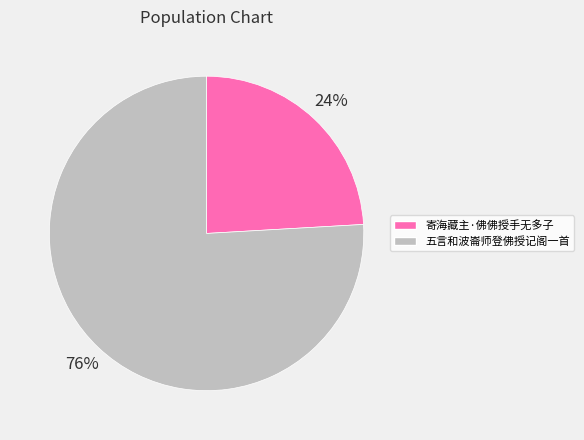

What is the ratio of the value at 寄海藏主·佛佛授手无多子 to the value at 五言和波崙师登佛授记阁一首?

0.3